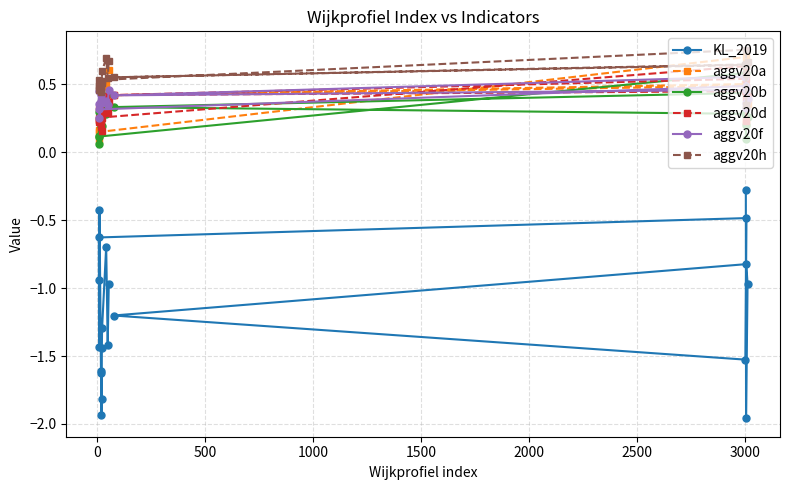

What is the maximum value shown in the chart?

0.8